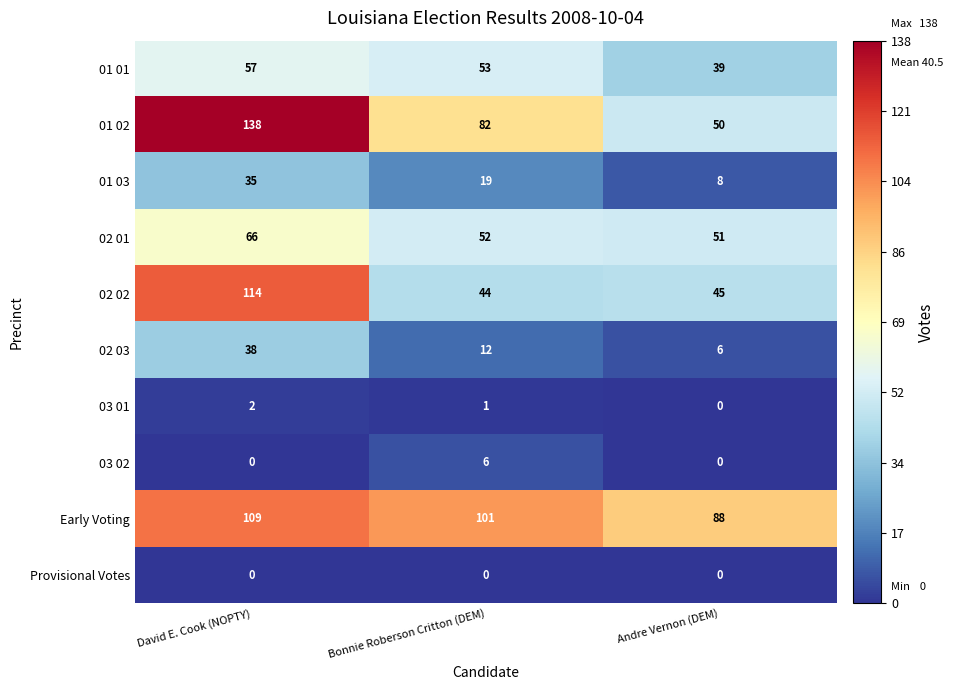

Which series changed the most between David E. Cook (NOPTY) and Bonnie Roberson Critton (DEM)?

02 02